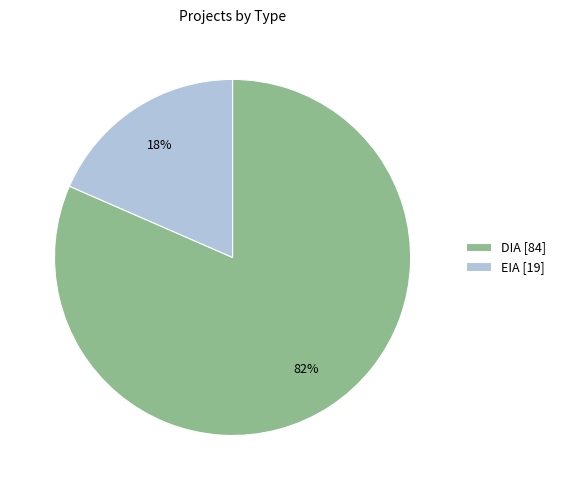

True or false: EIA accounts for 4% of the total.

False